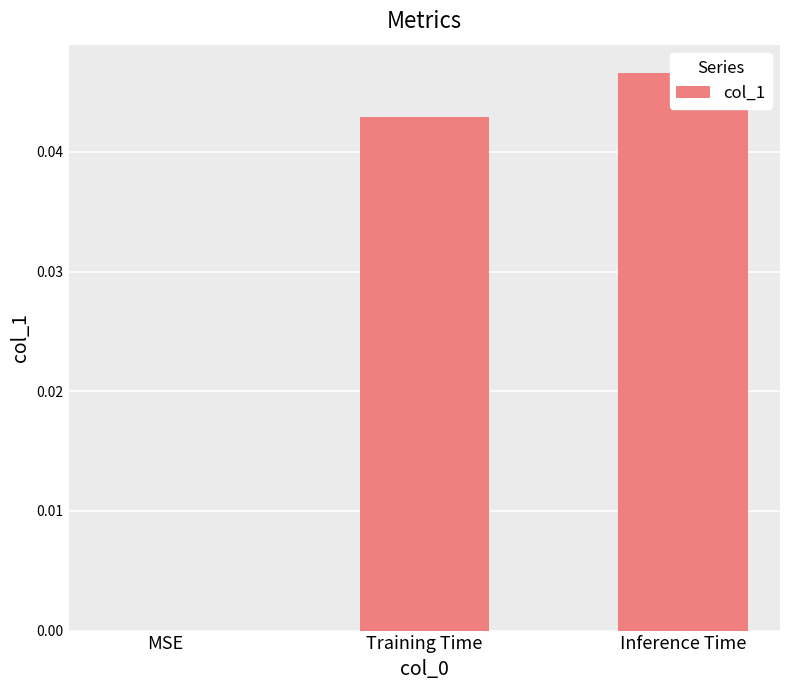

Where is the data nearest to the value 0?

MSE